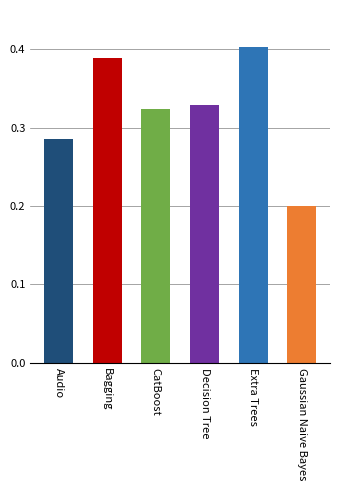

List the labels in order of value, smallest first.

Gaussian Naive Bayes, Audio, CatBoost, Decision Tree, Bagging, Extra Trees